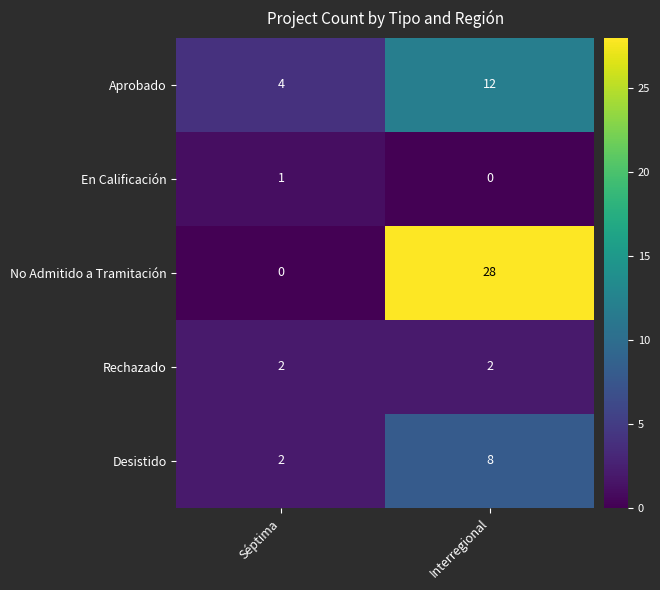

Reading left to right, list all the values displayed in this chart.

Aprobado: 4	12
En Calificación: 1	0
No Admitido a Tramitación: 0	28
Rechazado: 2	2
Desistido: 2	8